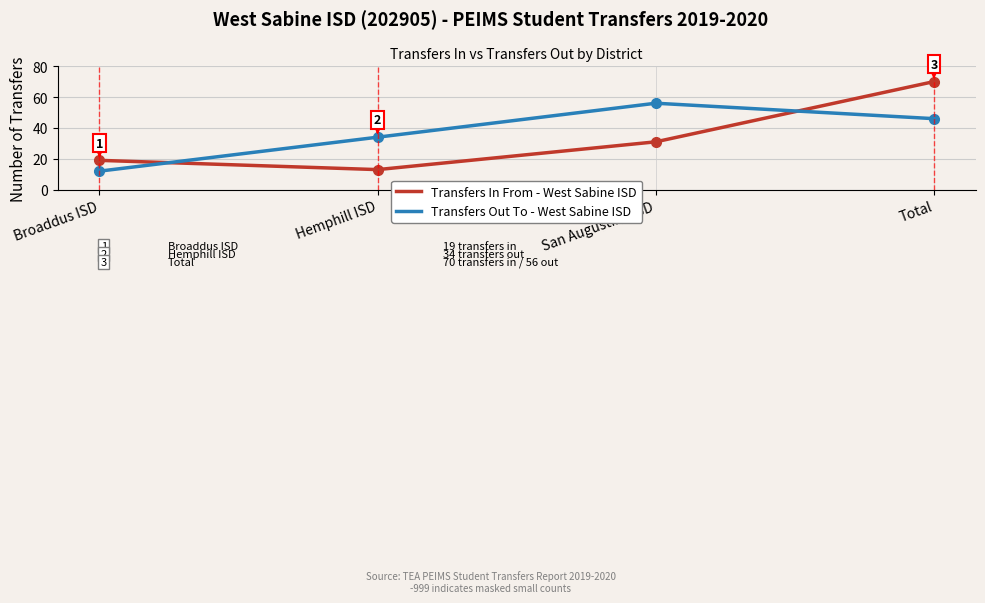

What is the difference between the highest and lowest values at San Augustine ISD?

25